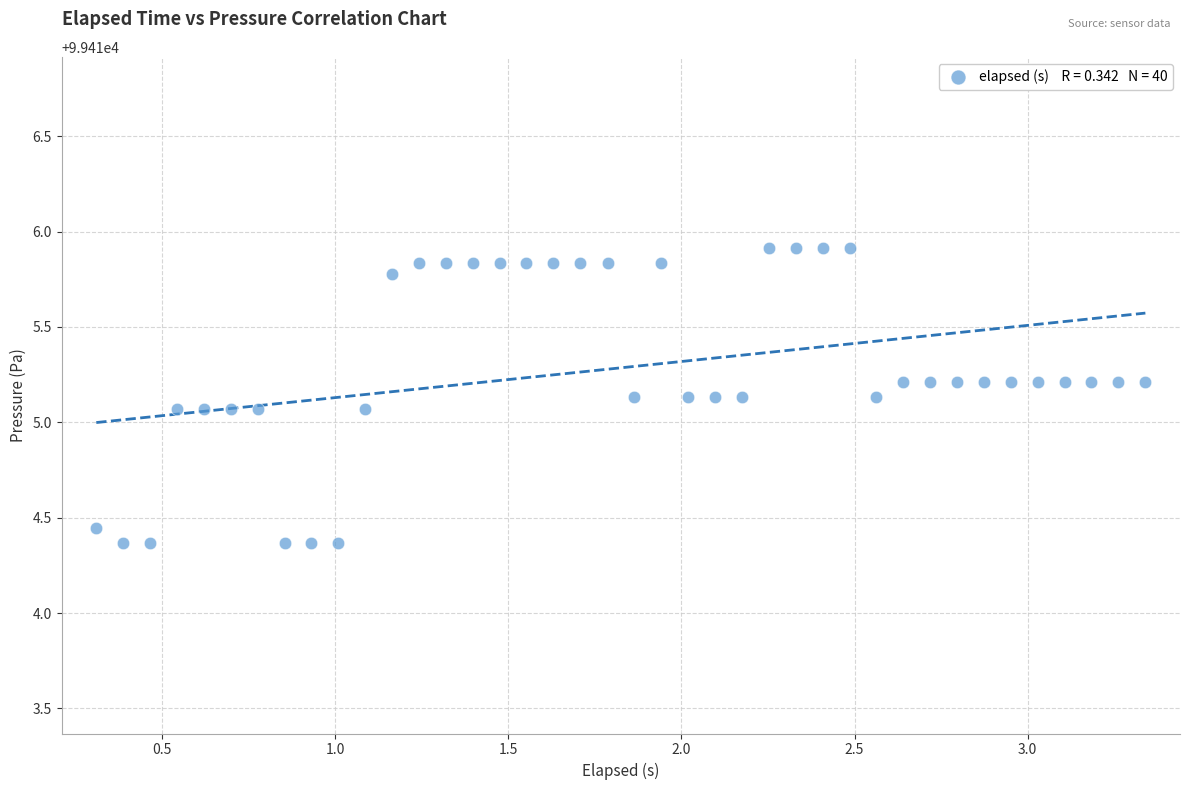

What is the range of Y values (max minus min)?

1.5